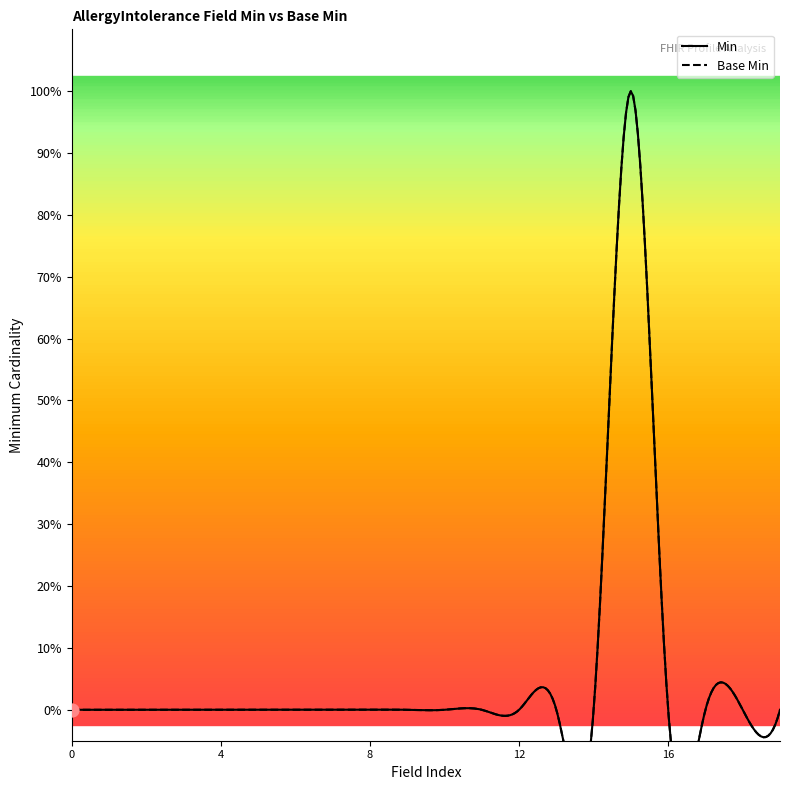

At how many categories does at least one series exceed 0?

1